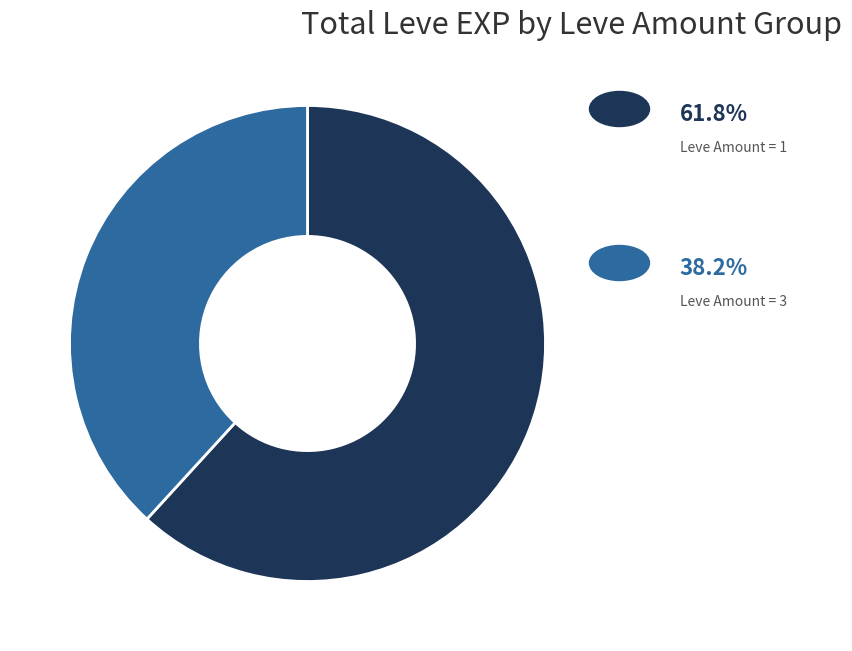

Does any single category account for the majority?

Yes